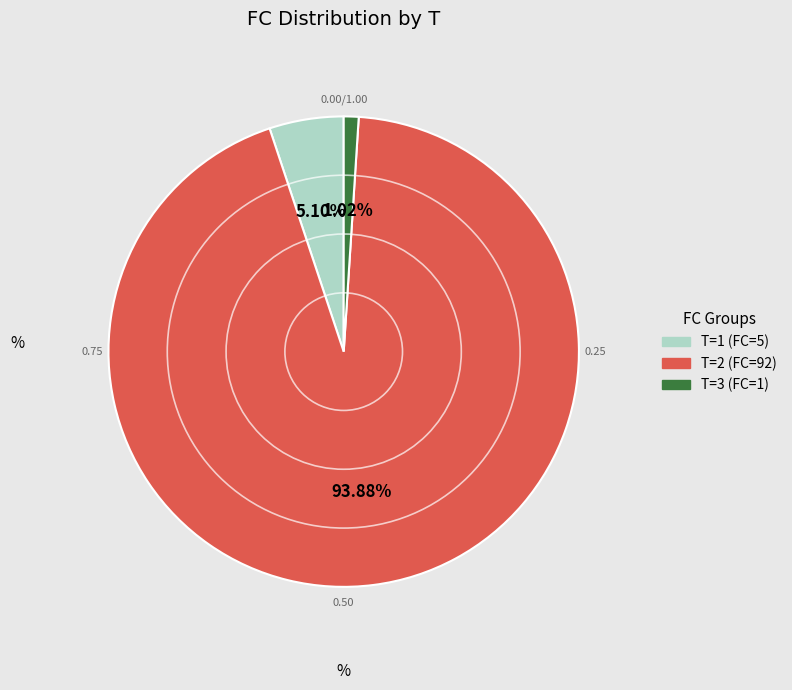

Is there any slice that represents more than half of the pie?

Yes